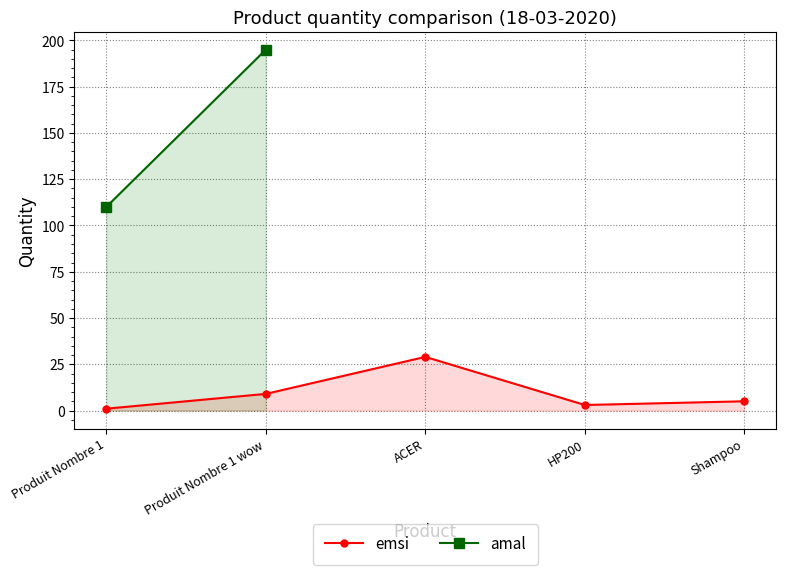

What is the difference between the values at Produit Nombre 1 wow and Shampoo?

4